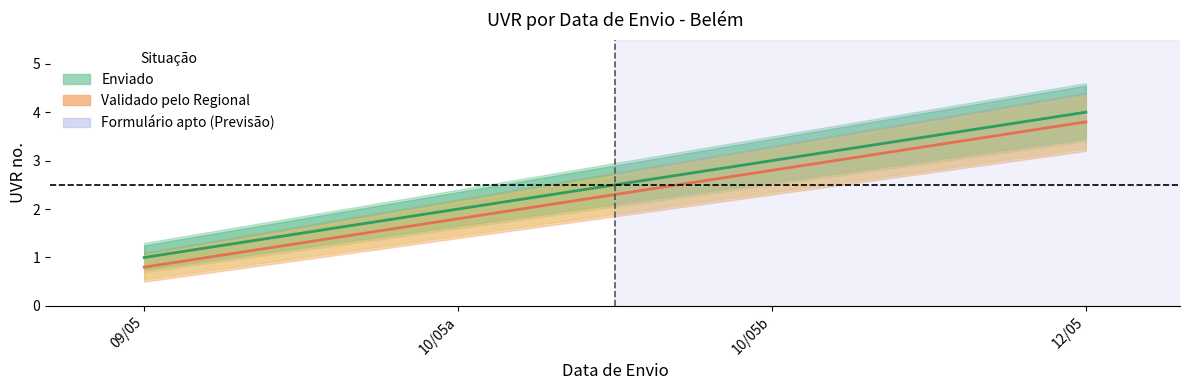

Rank the series by their average value, from highest to lowest.

Enviado_upper, Validado_upper, Enviado, Validado, Enviado_lower, Validado_lower